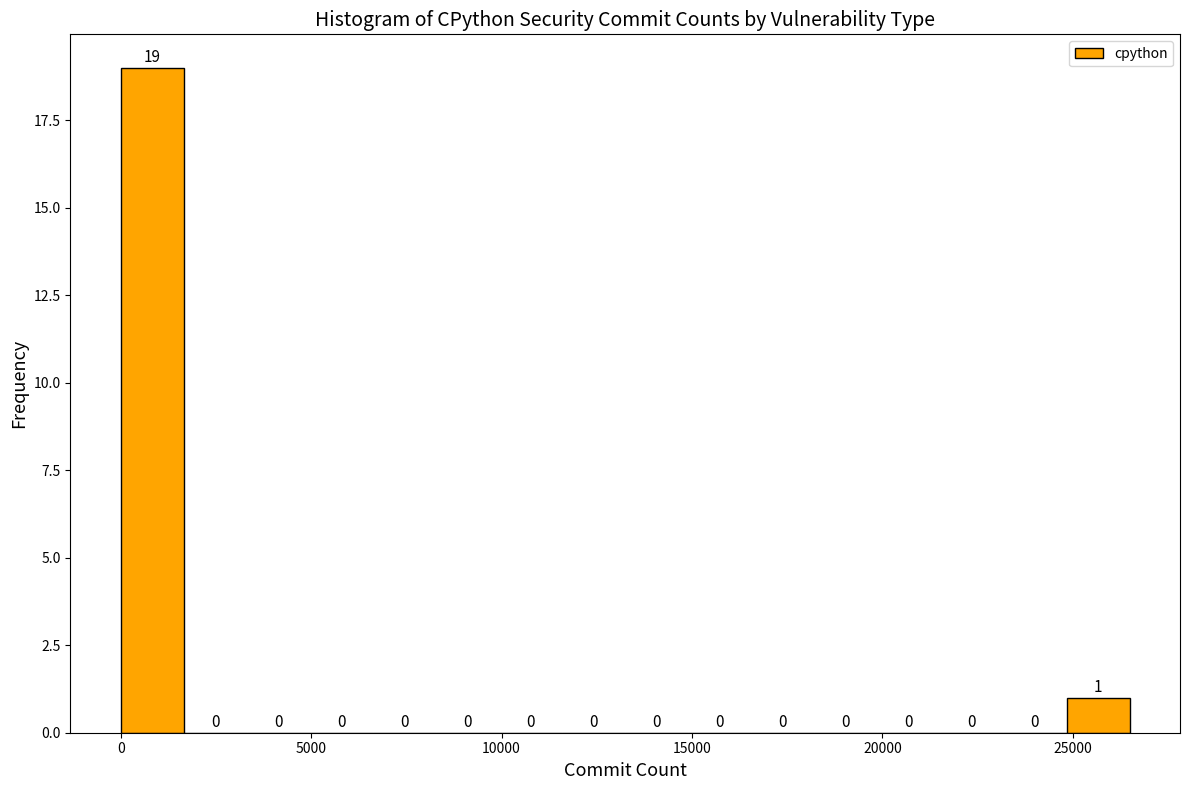

Around what value on the x-axis is the tallest bar? Give the approximate position of its centre, as read against the axis.

1000